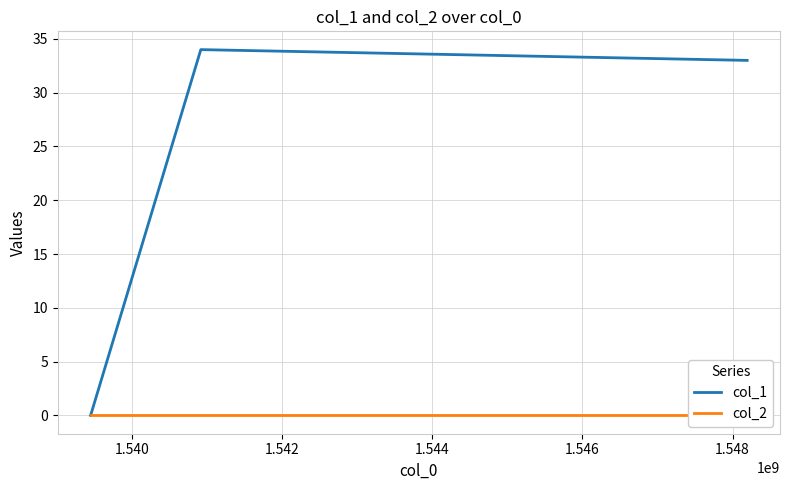

The value of col_1 at 1.538 is 0. True or false?

True